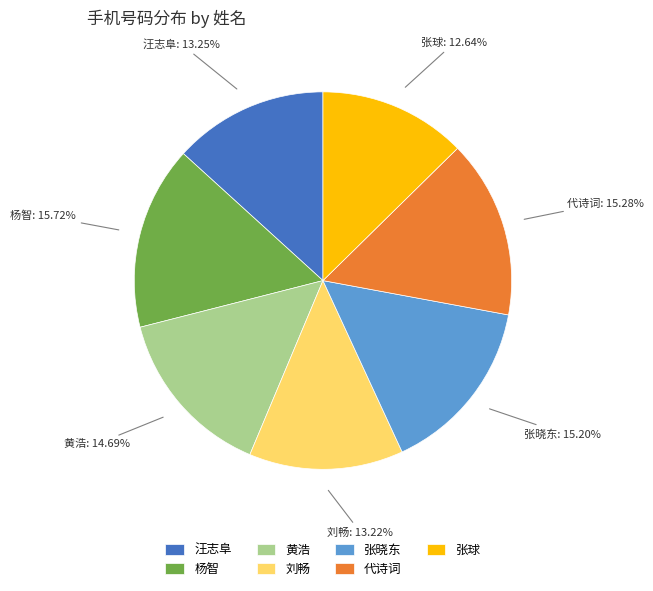

What percentage is NOT represented by 黄浩?

85.3%